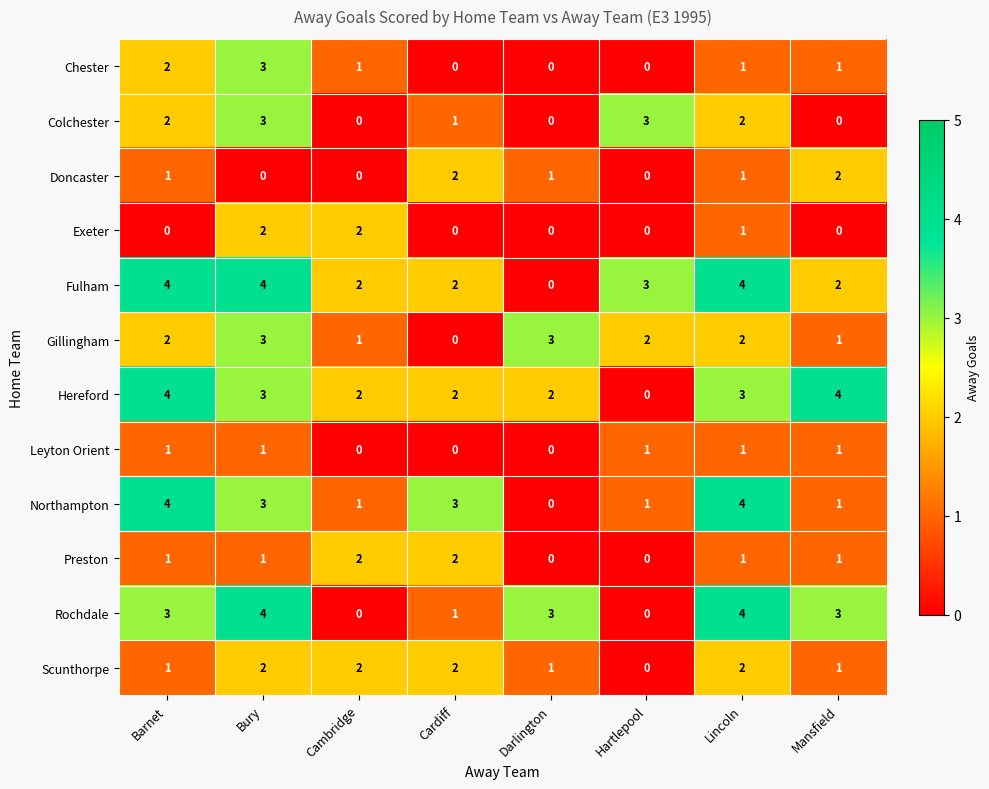

Count the Rochdale values in the range 1 to 4.

6